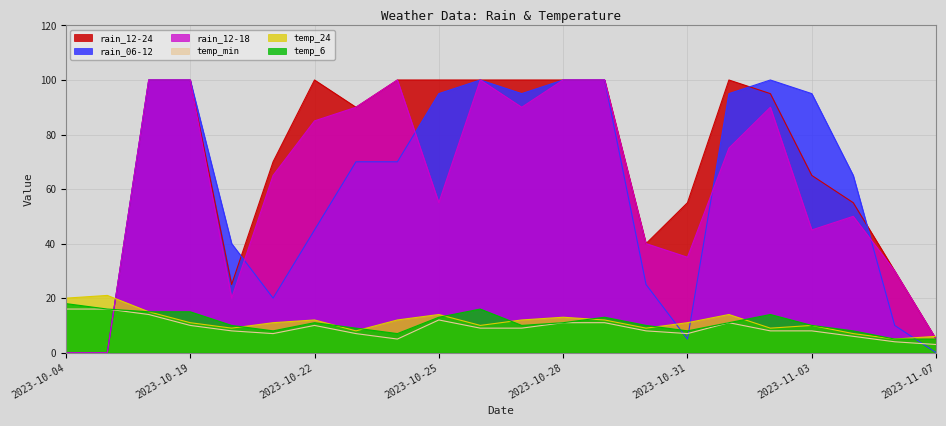

Where is rain_12-18 nearest to the value 50?

2023-11-05